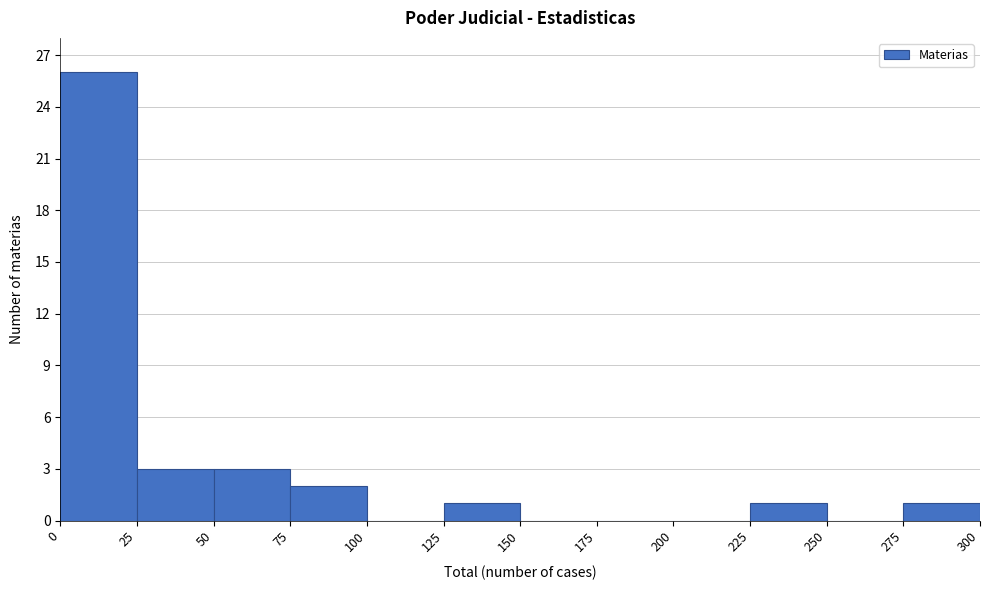

Reading left to right, list every bar in this chart as the range it spans on the x-axis followed by its height. The values are not printed on the chart, so give them approximately, as read against the axis.

0 to 25: 26
25 to 50: 3
50 to 75: 3
75 to 100: 2
100 to 125: 0
125 to 150: 1
150 to 175: 0
175 to 200: 0
200 to 225: 0
225 to 250: 1
250 to 275: 0
275 to 300: 1